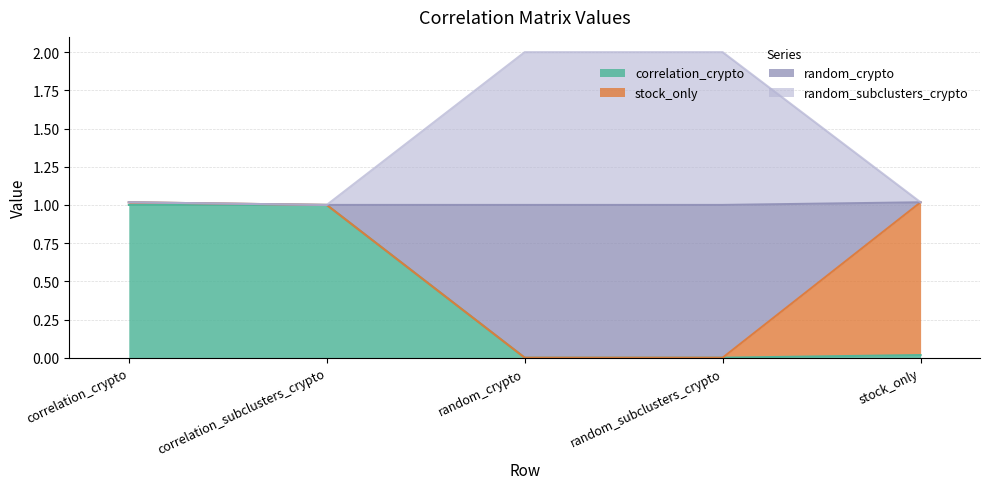

What is the maximum value shown in the chart?

2.0